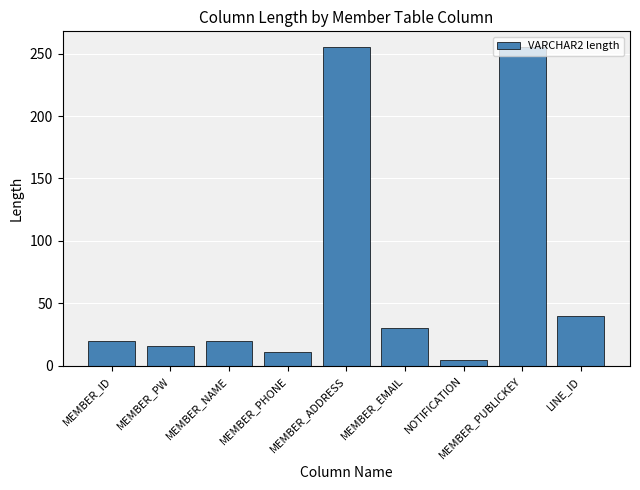

Are the bars horizontal?

No